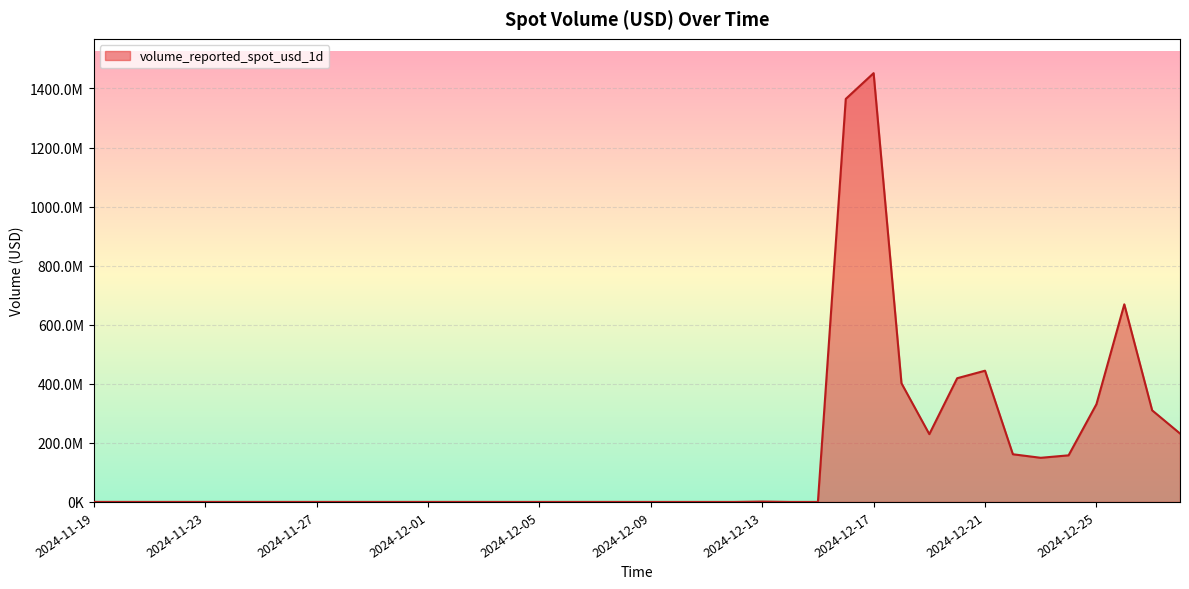

Is this an area chart (filled region under the line)?

Yes